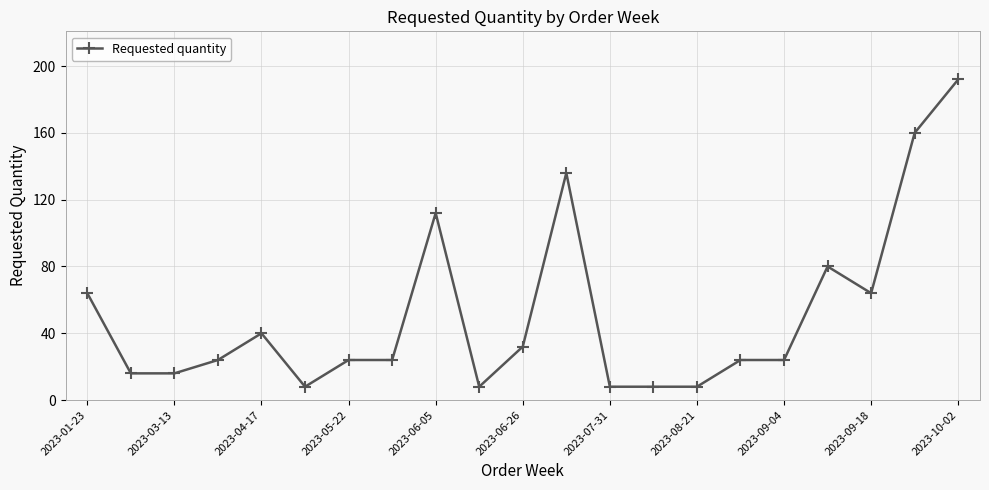

What is the maximum value shown in the chart?

192